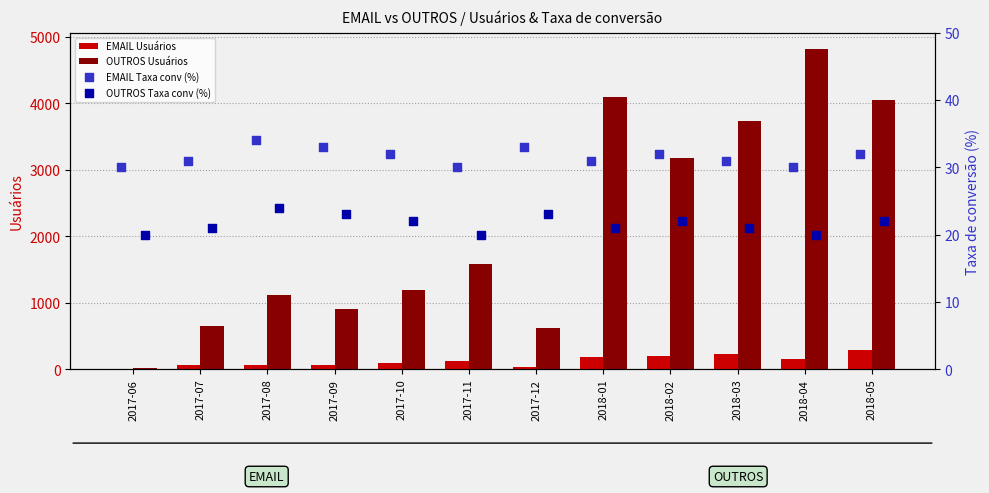

Which series has the largest total across all categories?

OUTROS Usuários